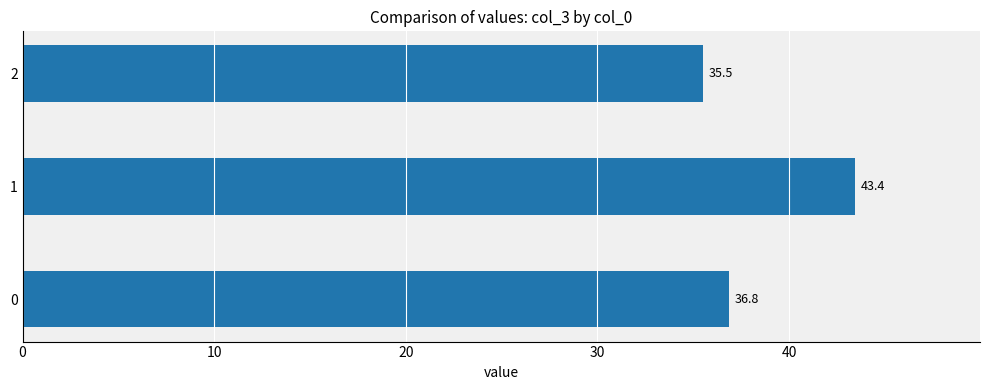

How many data points are above 36?

2